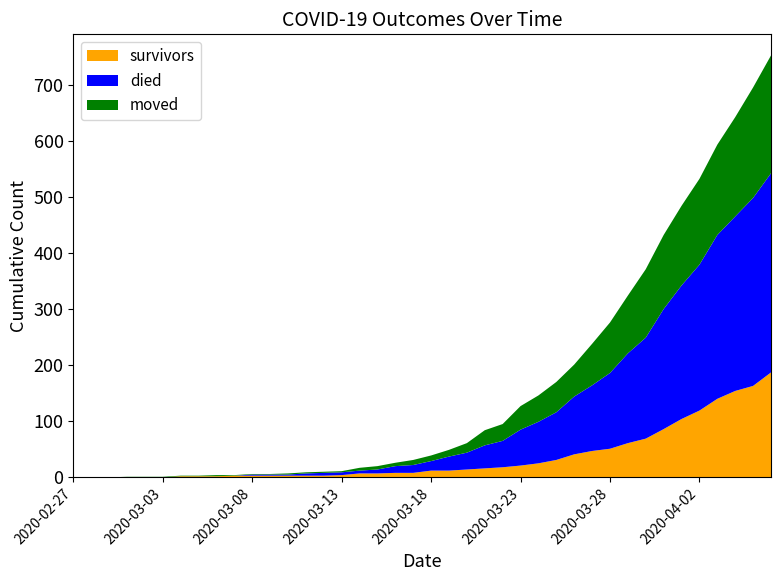

Reading left to right, transcribe all the data shown in this chart.

survivors: 2020-02-27=0	2020-02-28=0	2020-02-29=0	2020-03-01=0	2020-03-02=0	2020-03-03=0	2020-03-04=2	2020-03-05=2	2020-03-06=2	2020-03-07=3	2020-03-08=3	2020-03-09=3	2020-03-10=3	2020-03-11=3	2020-03-12=3	2020-03-13=4	2020-03-14=7	2020-03-15=7	2020-03-16=8	2020-03-17=8	2020-03-18=12	2020-03-19=12	2020-03-20=14	2020-03-21=16	2020-03-22=18	2020-03-23=21	2020-03-24=25	2020-03-25=31	2020-03-26=41	2020-03-27=47	2020-03-28=51	2020-03-29=61	2020-03-30=69	2020-03-31=86	2020-04-01=104	2020-04-02=119	2020-04-03=140	2020-04-04=154	2020-04-05=163	2020-04-06=187
died: 2020-02-27=0	2020-02-28=0	2020-02-29=0	2020-03-01=0	2020-03-02=0	2020-03-03=0	2020-03-04=0	2020-03-05=0	2020-03-06=0	2020-03-07=0	2020-03-08=2	2020-03-09=2	2020-03-10=2	2020-03-11=4	2020-03-12=5	2020-03-13=5	2020-03-14=5	2020-03-15=7	2020-03-16=12	2020-03-17=14	2020-03-18=17	2020-03-19=25	2020-03-20=30	2020-03-21=41	2020-03-22=47	2020-03-23=64	2020-03-24=74	2020-03-25=85	2020-03-26=103	2020-03-27=117	2020-03-28=135	2020-03-29=160	2020-03-30=180	2020-03-31=214	2020-04-01=238	2020-04-02=260	2020-04-03=292	2020-04-04=311	2020-04-05=335	2020-04-06=355
moved: 2020-02-27=0	2020-02-28=0	2020-02-29=0	2020-03-01=1	2020-03-02=1	2020-03-03=1	2020-03-04=1	2020-03-05=1	2020-03-06=2	2020-03-07=1	2020-03-08=1	2020-03-09=1	2020-03-10=2	2020-03-11=2	2020-03-12=2	2020-03-13=2	2020-03-14=5	2020-03-15=6	2020-03-16=6	2020-03-17=9	2020-03-18=10	2020-03-19=12	2020-03-20=17	2020-03-21=27	2020-03-22=30	2020-03-23=42	2020-03-24=47	2020-03-25=54	2020-03-26=57	2020-03-27=74	2020-03-28=90	2020-03-29=103	2020-03-30=122	2020-03-31=132	2020-04-01=142	2020-04-02=153	2020-04-03=161	2020-04-04=177	2020-04-05=197	2020-04-06=210